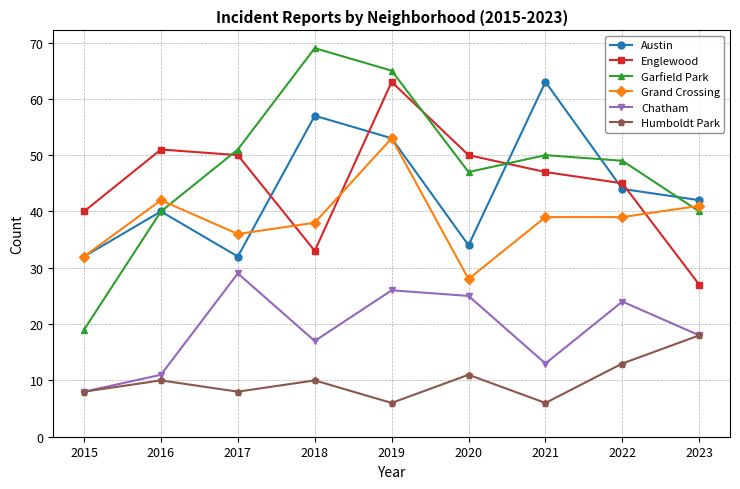

In Humboldt Park, how many points are lower than both neighbors (excluding endpoints)?

3